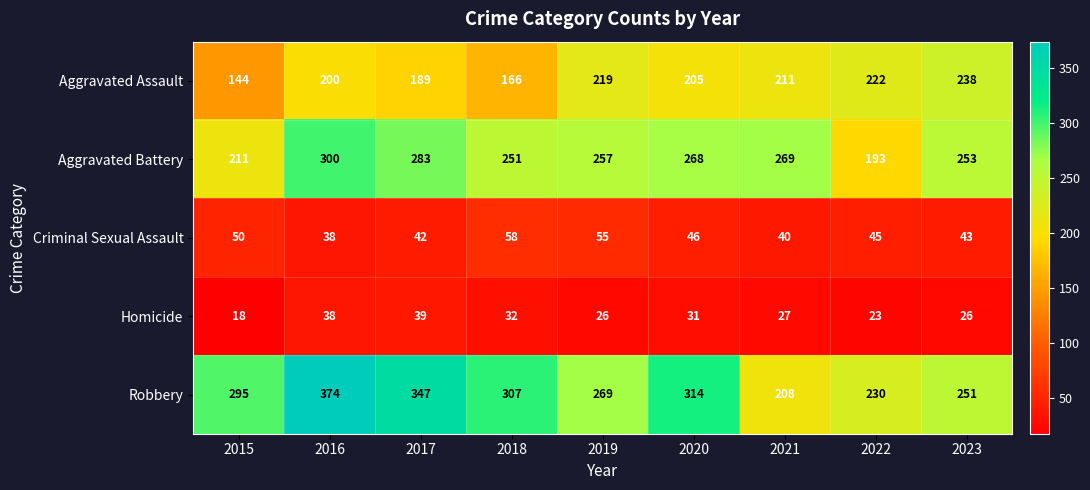

Rank the series at 2021 from highest to lowest value.

Aggravated Battery, Aggravated Assault, Robbery, Criminal Sexual Assault, Homicide